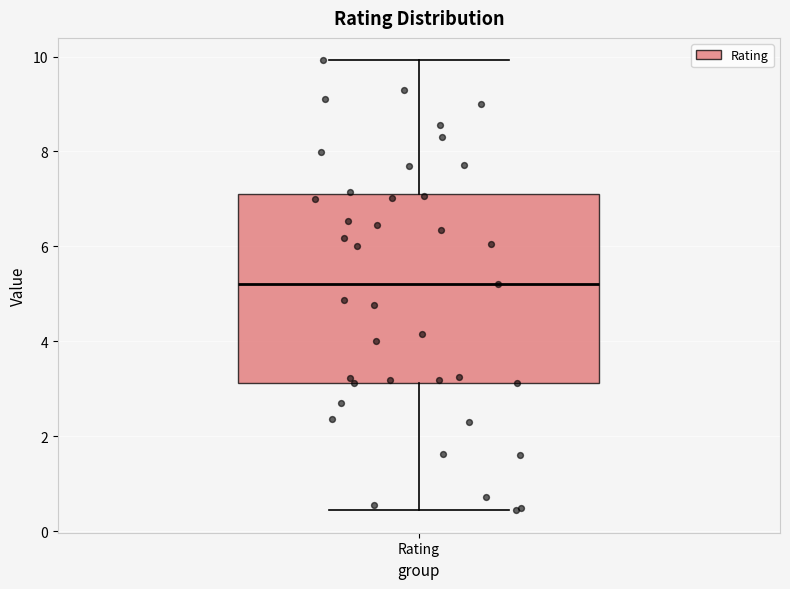

Read this box plot against the y-axis: the position of the median line, the range covered by the box, and the ends of both whiskers. The values are not printed on the chart, so give them approximately, as read against the axis.

median 5.2, box 3.2 to 7.2, whiskers 0.4 to 10.0